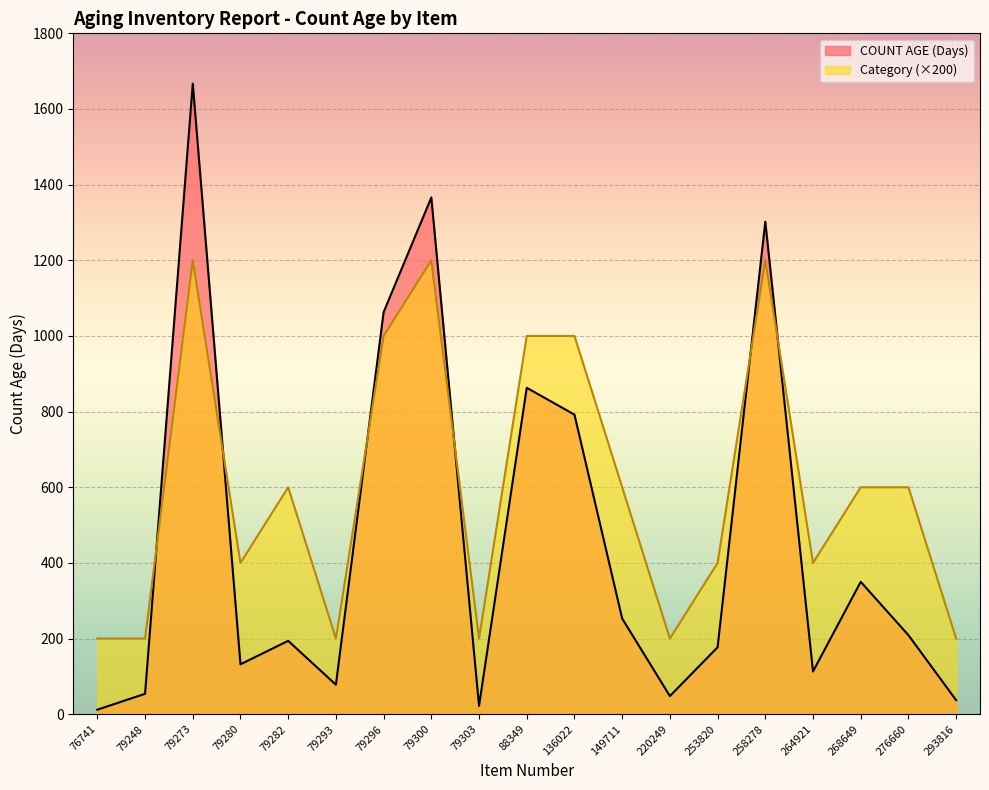

What is the total value across all series at 264921?

513